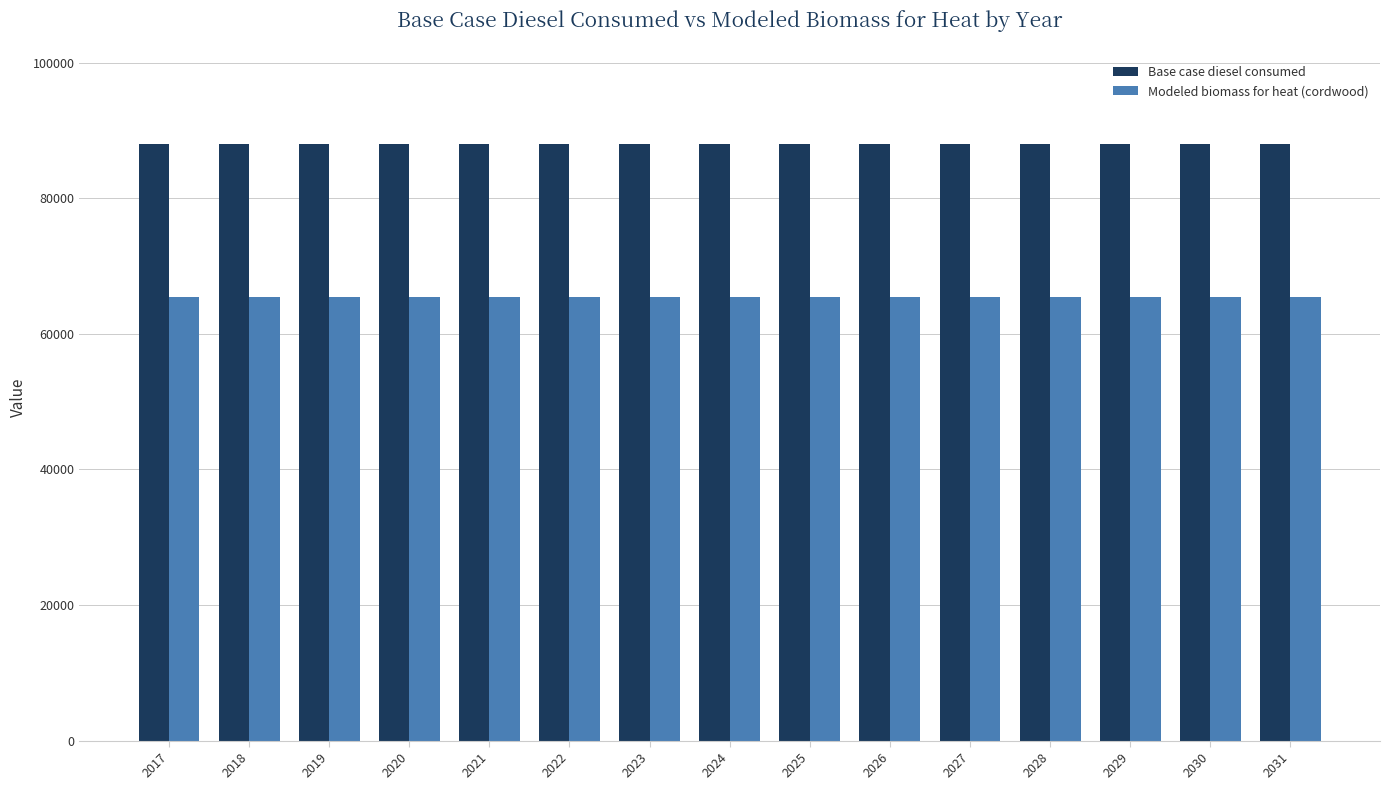

What is the sum of all Base case diesel consumed values?

1319595.0